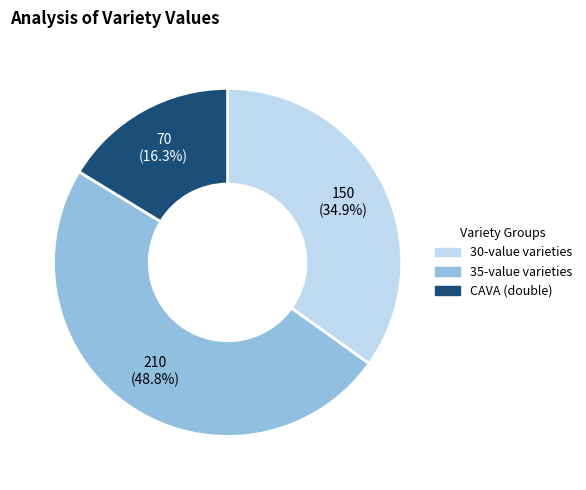

Does any single category account for the majority?

No